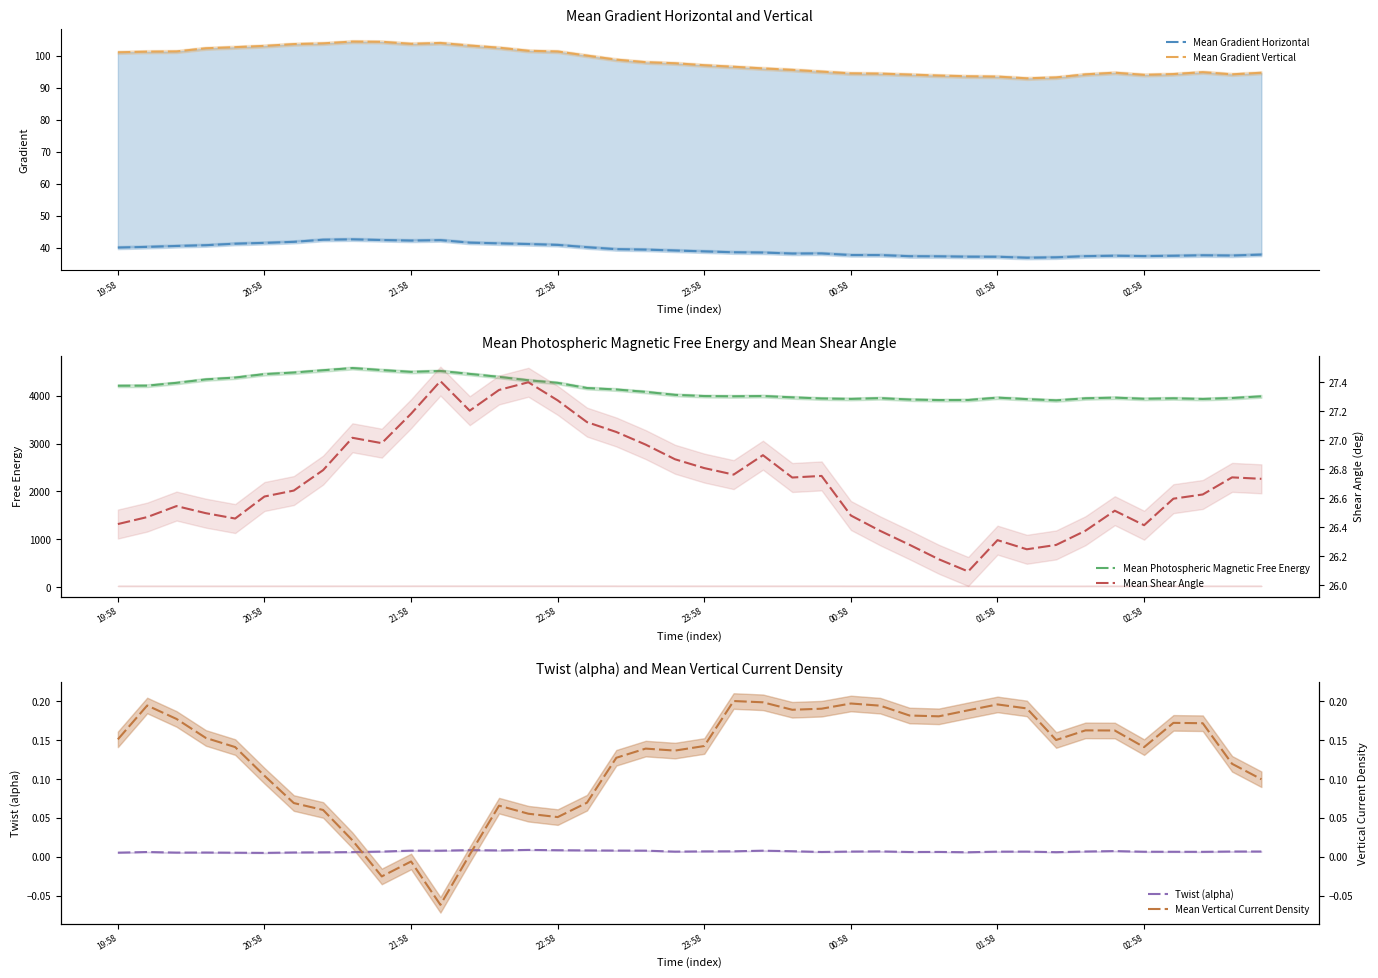

The Mean Vertical Current Density series shows 0.1 at 20:58. True or false?

False